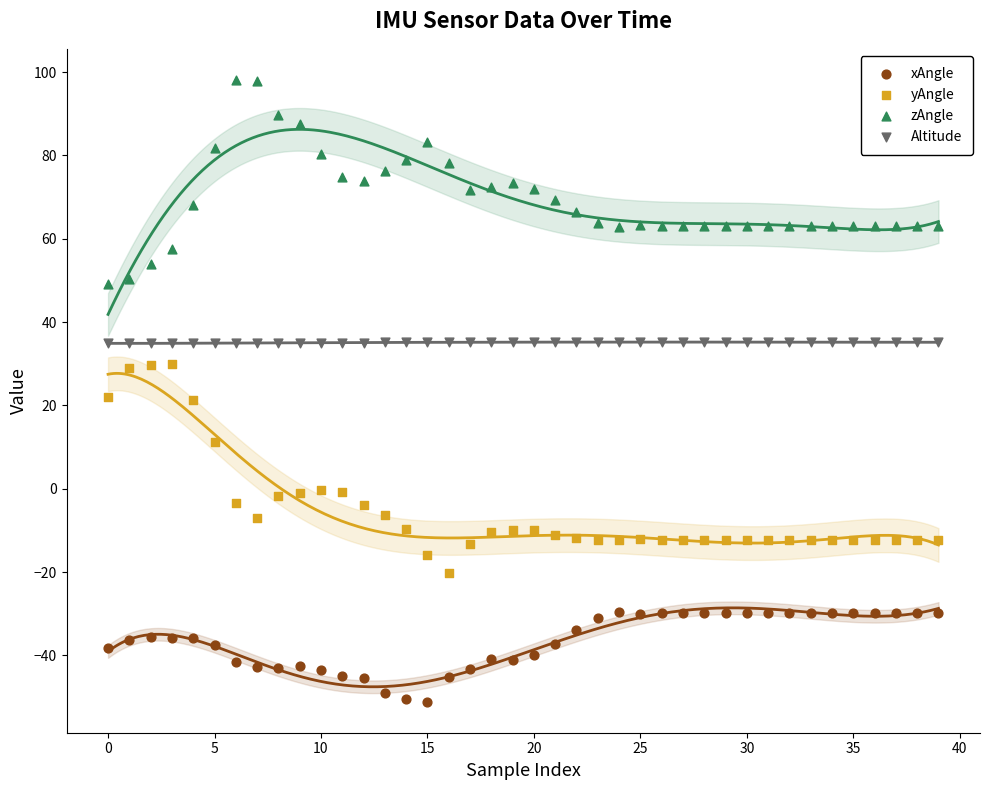

Which series reaches the maximum Y coordinate?

zAngle